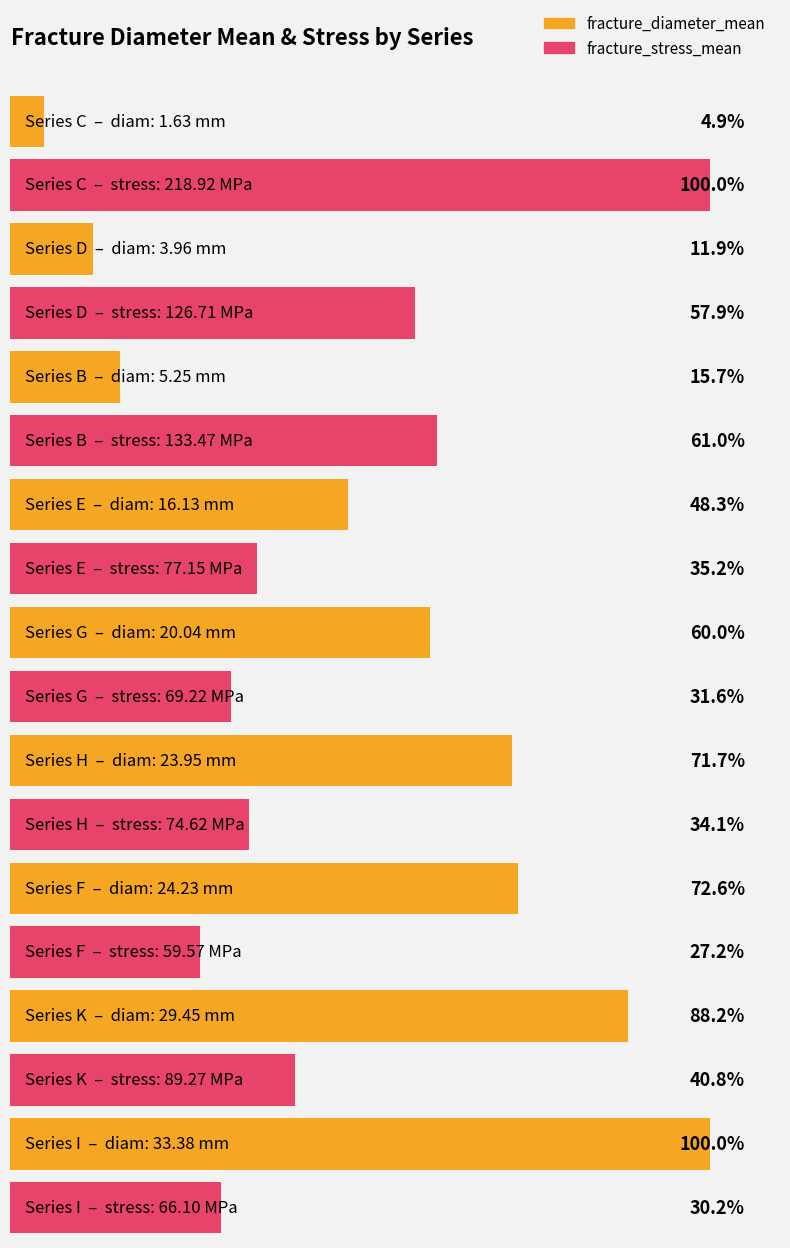

True or false: fracture_diameter_mean has a value of 2.2 at D.

False